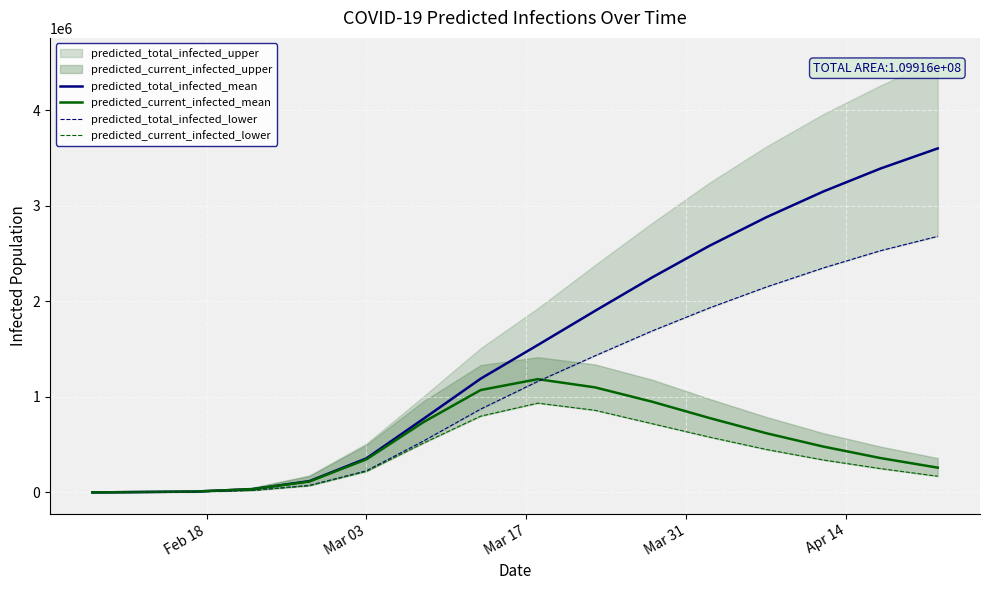

True or false: predicted_total_infected_mean and predicted_current_infected_mean cross at least once.

False